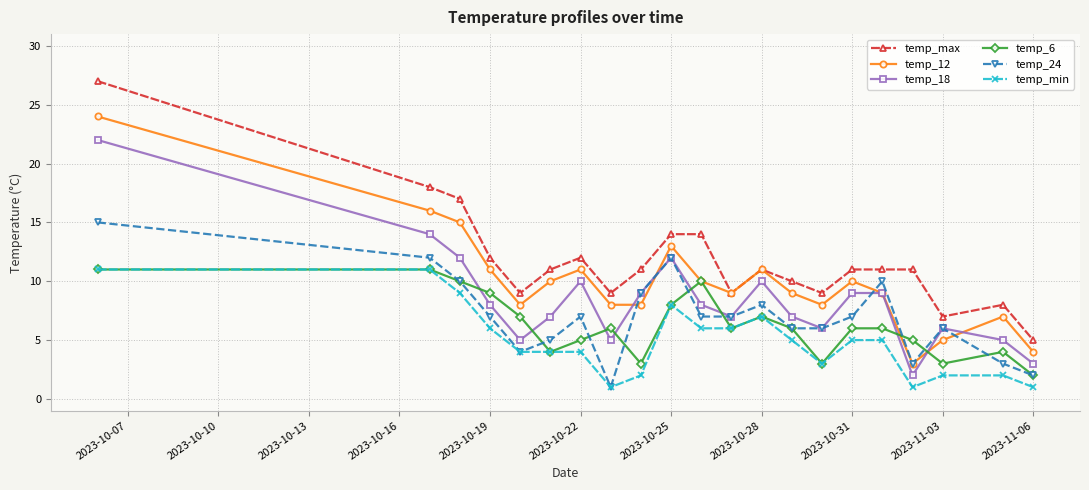

True or false: temp_18 has more than 1 interior local peaks.

True